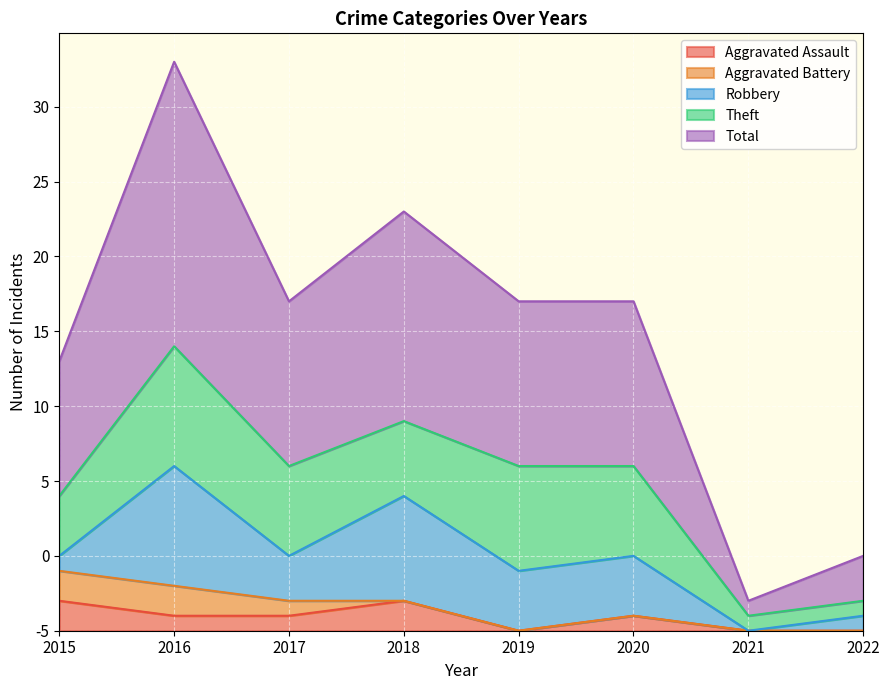

Which series has the largest range (max minus min)?

Total